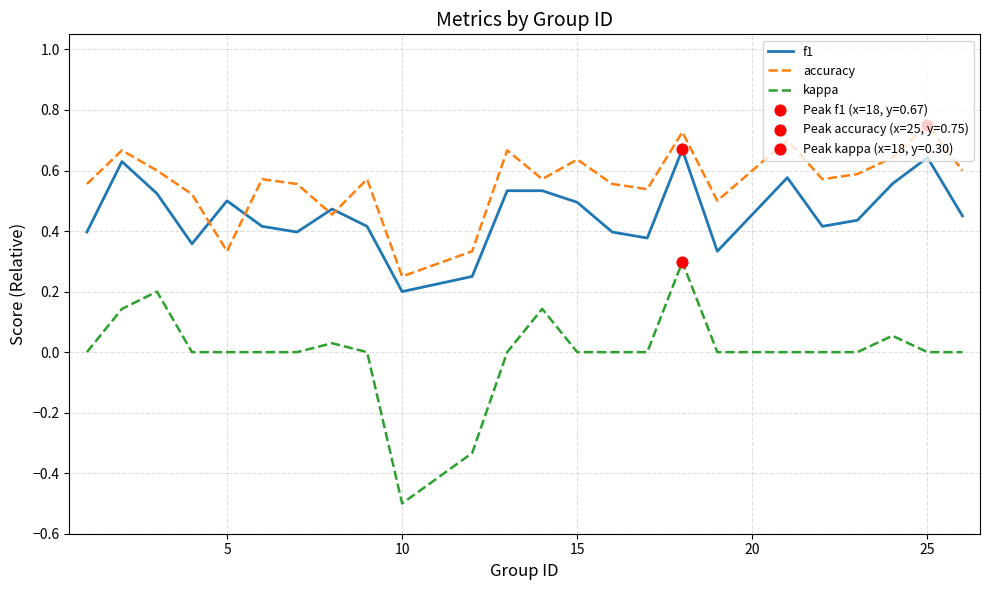

At how many categories does at least one series exceed 0?

24